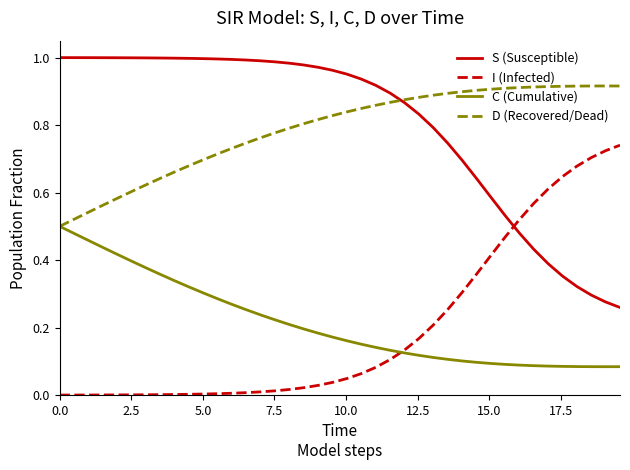

List the series in order of their peak value, highest first.

S (Susceptible), D (Recovered/Dead), I (Infected), C (Cumulative)